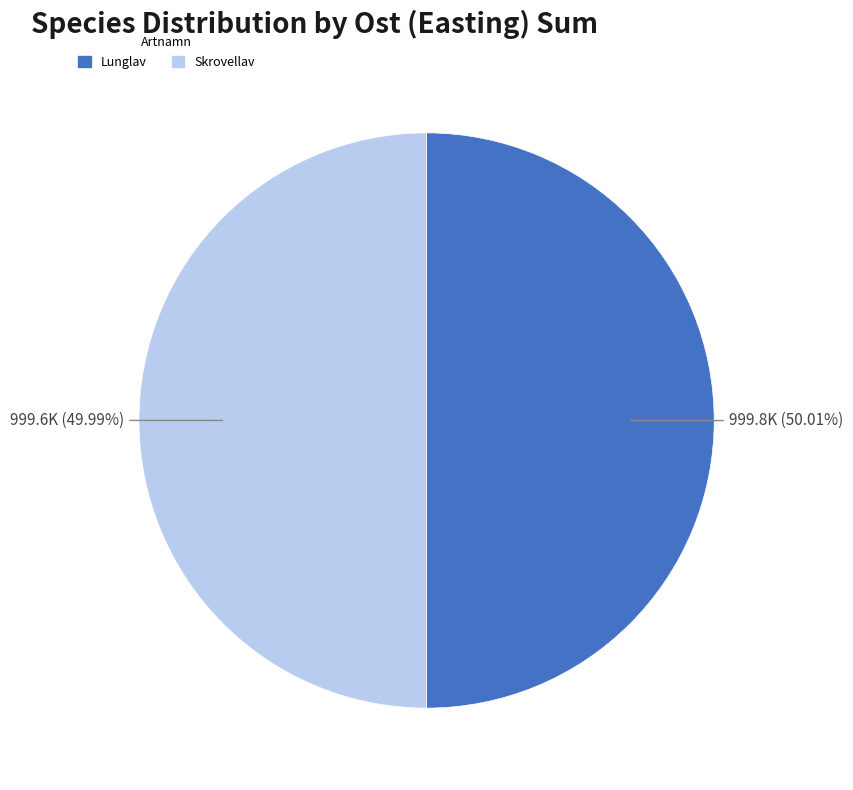

Does any single category account for the majority?

Yes